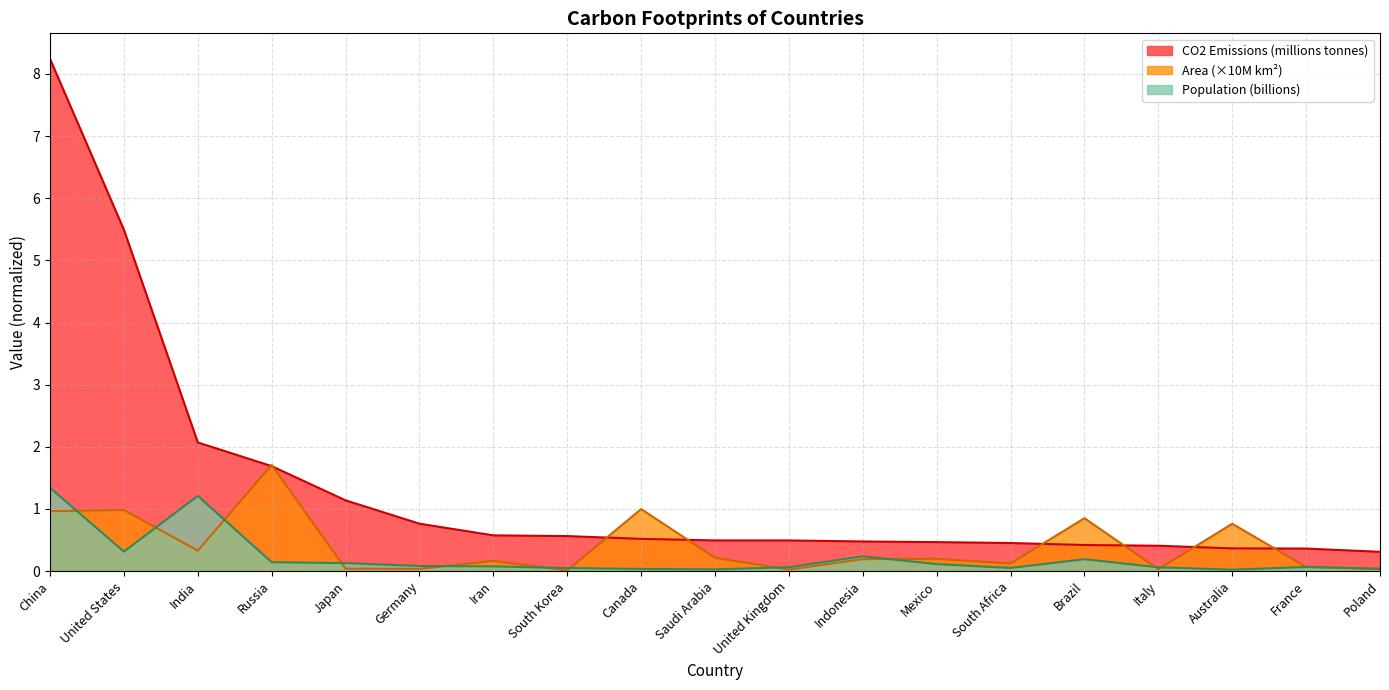

True or false: CO2 Emissions has more than 1 points higher than both neighbors.

False